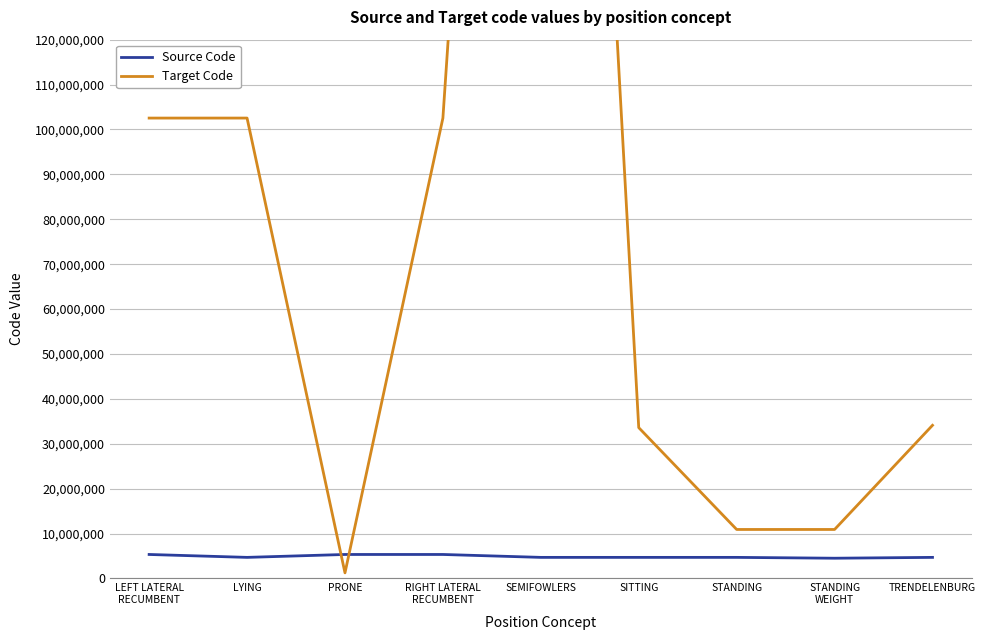

What are all the series names shown in the legend?

Source Code, Target Code